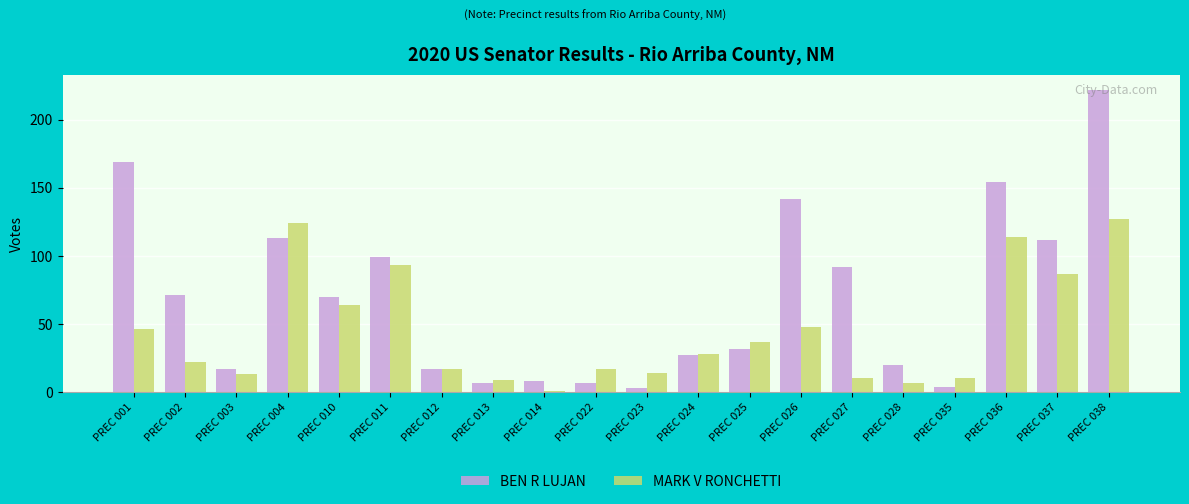

What are all the series names shown in the legend?

BEN R LUJAN, MARK V RONCHETTI